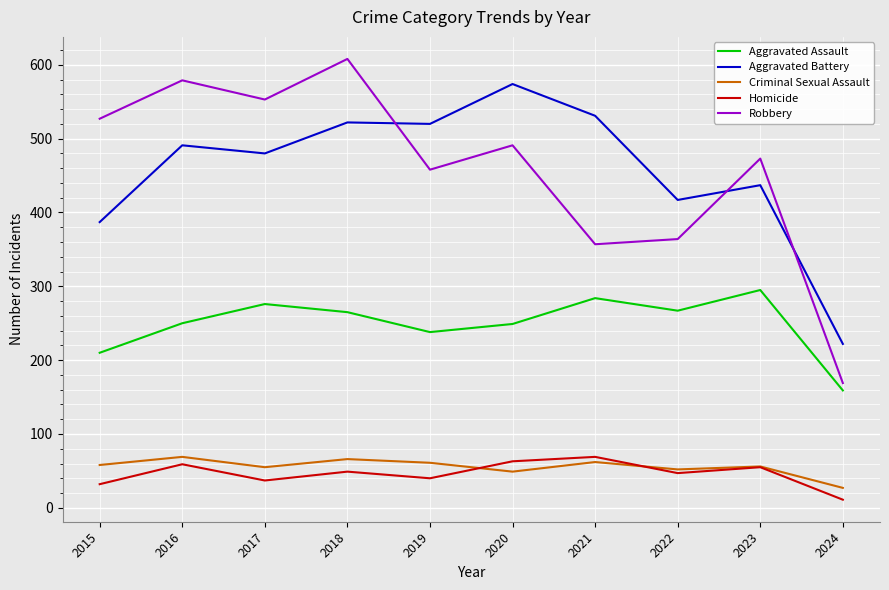

The Aggravated Battery series shows 522 at 2018. True or false?

True